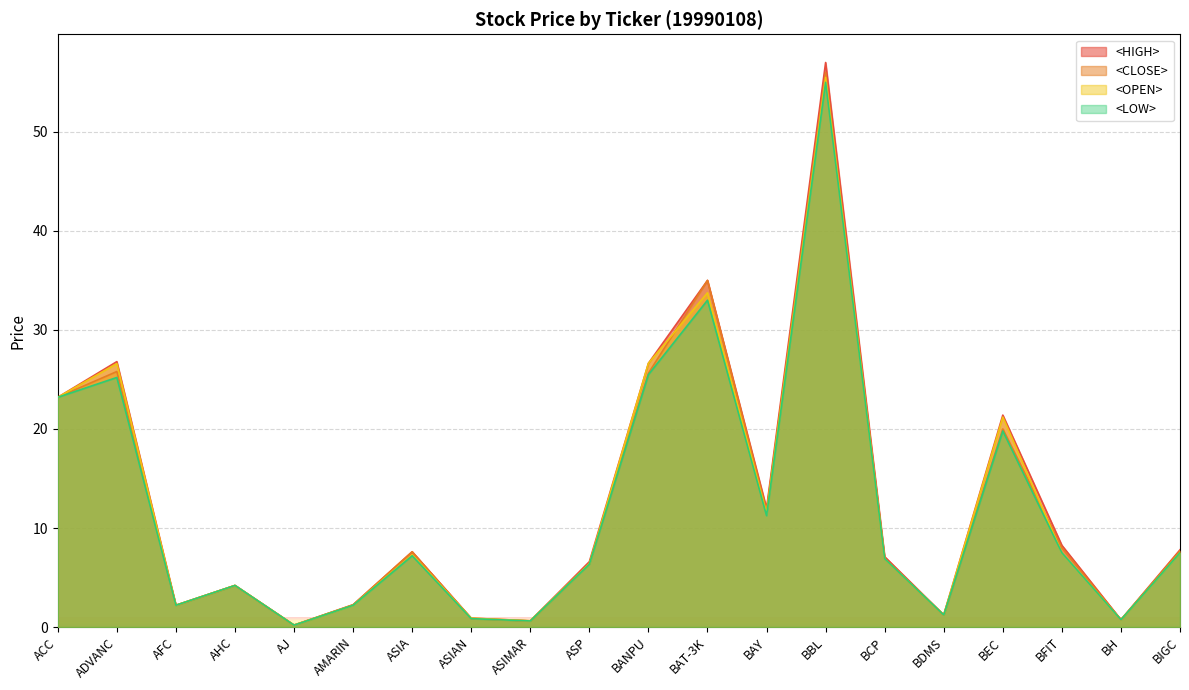

Is it true that <OPEN> equals 0.3 at ASIMAR?

False